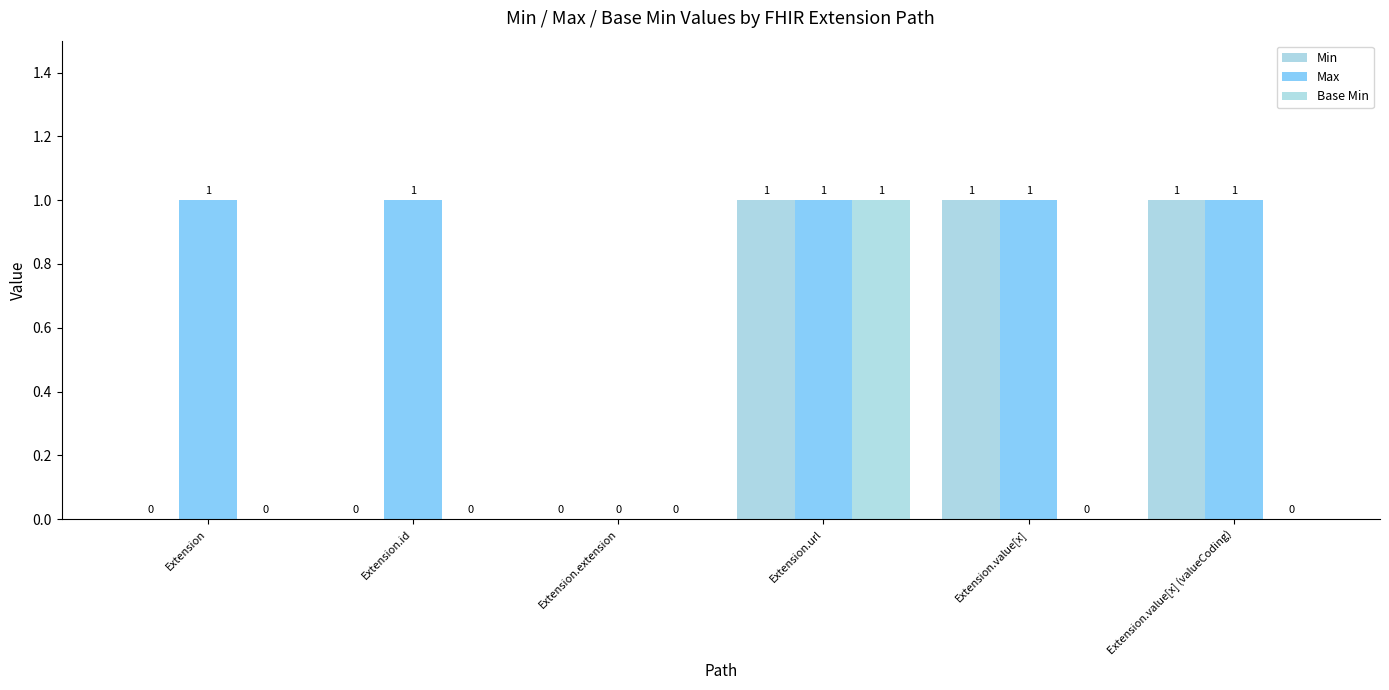

What is the difference between the second highest and second lowest values in the Min series?

1